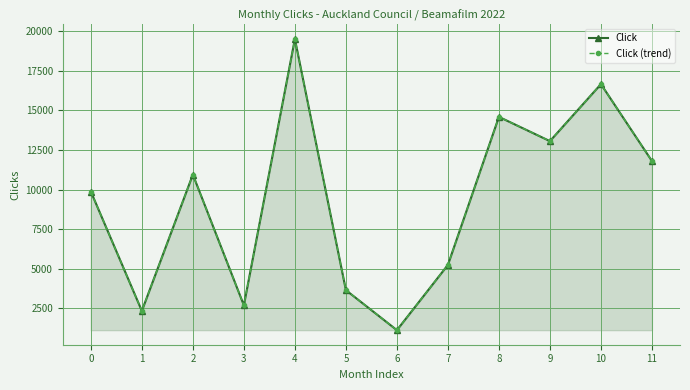

What is the difference between the second highest and second lowest values in the Click (trend) series?

14320